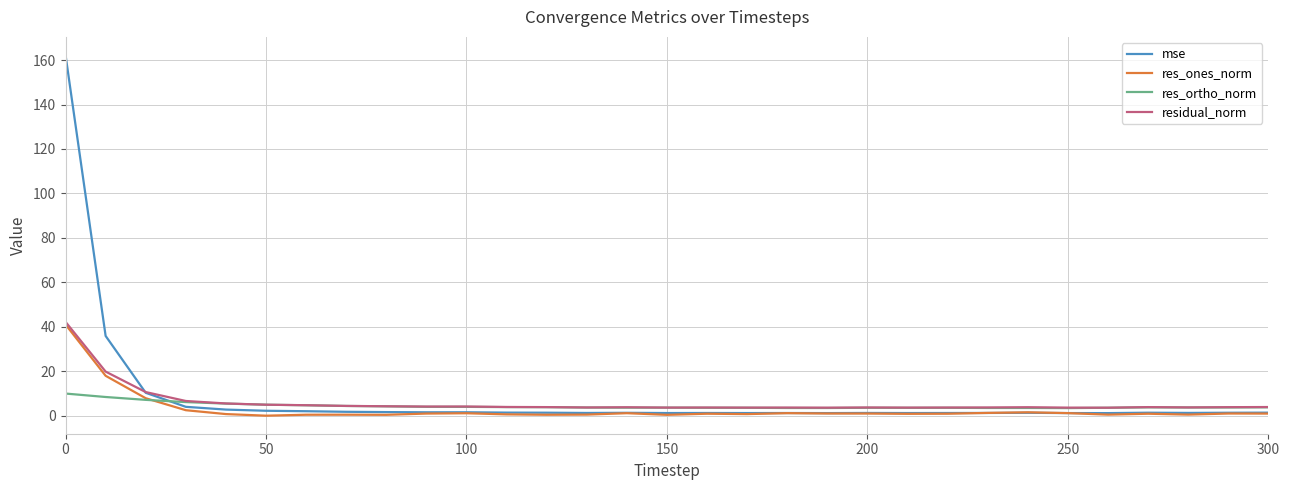

What is the maximum value for res_ones_norm?

41.1